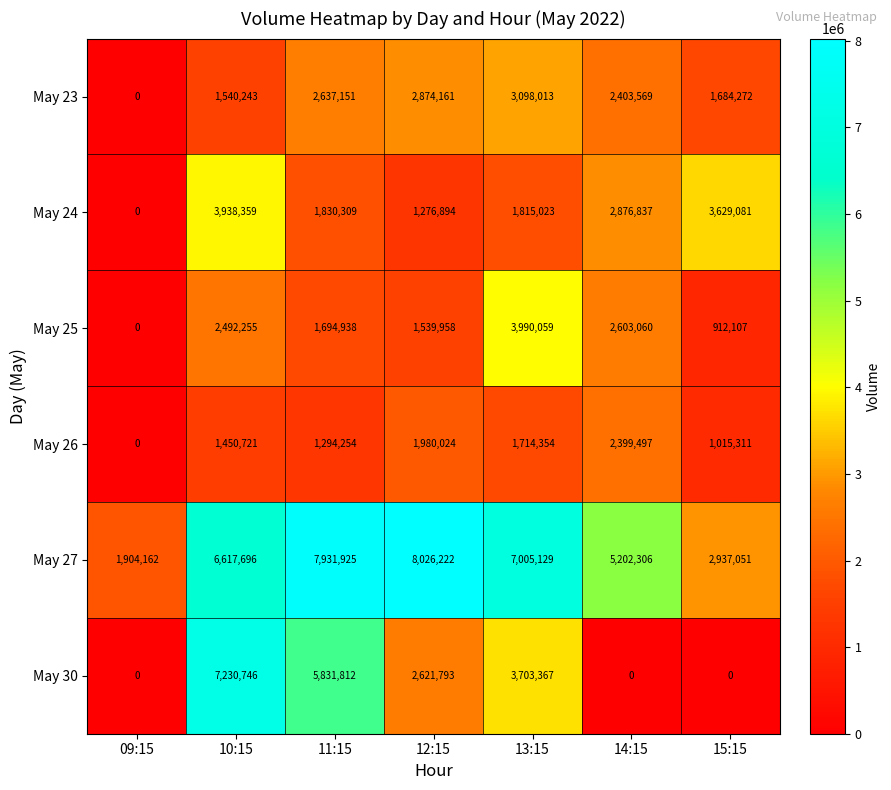

Count the number of data series in this chart.

6